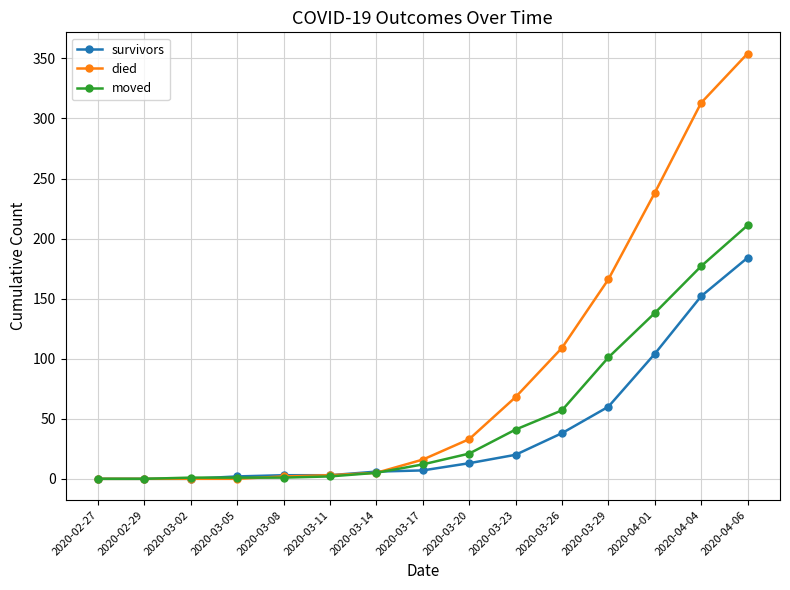

Is the value of moved at 2020-03-26 greater than the value of survivors at 2020-03-20?

Yes